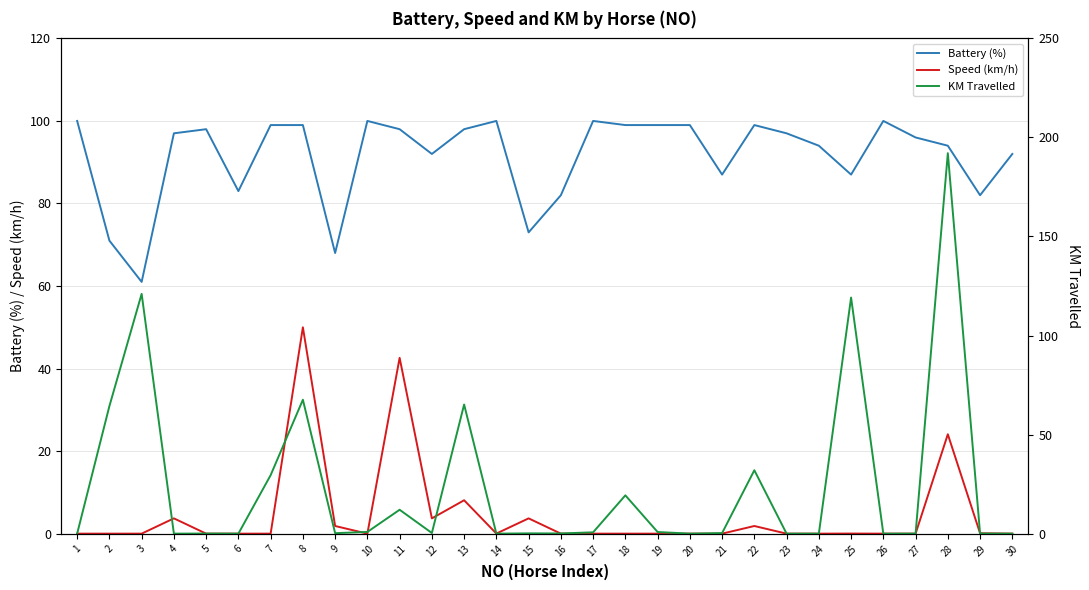

Between which two adjacent categories do KM Travelled and Battery (%) first intersect?

2 and 3